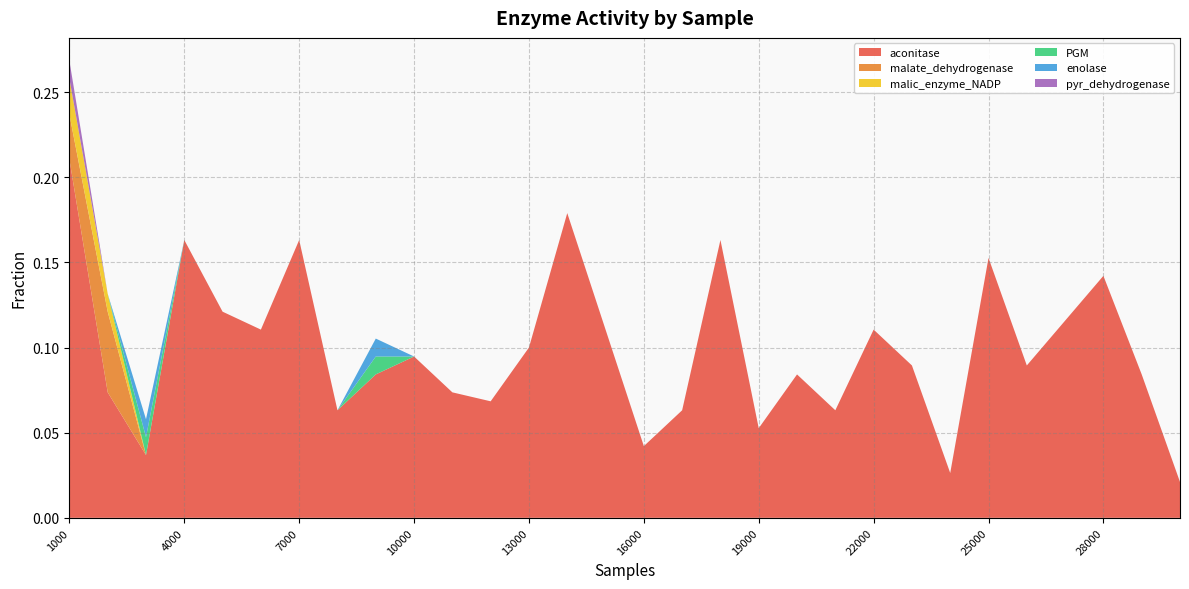

Reading left to right, transcribe all the data shown in this chart.

aconitase: 0.2	0.1	0.0	0.2	0.1	0.1	0.2	0.1	0.1	0.1	0.1	0.1	0.1	0.2	0.1	0.0	0.1	0.2	0.1	0.1	0.1	0.1	0.1	0.0	0.2	0.1	0.1	0.1	0.1	0.0
malate_dehydrogenase: 0.0	0.0	0.0	0.0	0.0	0.0	0.0	0.0	0.0	0.0	0.0	0.0	0.0	0.0	0.0	0.0	0.0	0.0	0.0	0.0	0.0	0.0	0.0	0.0	0.0	0.0	0.0	0.0	0.0	0.0
malic_enzyme_NADP: 0.0	0.0	0.0	0.0	0.0	0.0	0.0	0.0	0.0	0.0	0.0	0.0	0.0	0.0	0.0	0.0	0.0	0.0	0.0	0.0	0.0	0.0	0.0	0.0	0.0	0.0	0.0	0.0	0.0	0.0
PGM: 0.0	0.0	0.0	0.0	0.0	0.0	0.0	0.0	0.0	0.0	0.0	0.0	0.0	0.0	0.0	0.0	0.0	0.0	0.0	0.0	0.0	0.0	0.0	0.0	0.0	0.0	0.0	0.0	0.0	0.0
enolase: 0.0	0.0	0.0	0.0	0.0	0.0	0.0	0.0	0.0	0.0	0.0	0.0	0.0	0.0	0.0	0.0	0.0	0.0	0.0	0.0	0.0	0.0	0.0	0.0	0.0	0.0	0.0	0.0	0.0	0.0
pyr_dehydrogenase: 0.0	0.0	0.0	0.0	0.0	0.0	0.0	0.0	0.0	0.0	0.0	0.0	0.0	0.0	0.0	0.0	0.0	0.0	0.0	0.0	0.0	0.0	0.0	0.0	0.0	0.0	0.0	0.0	0.0	0.0